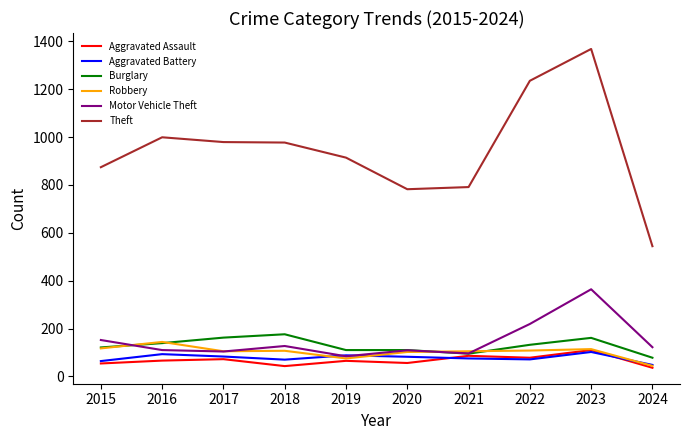

True or false: Aggravated Assault has more than 1 points higher than both neighbors.

True